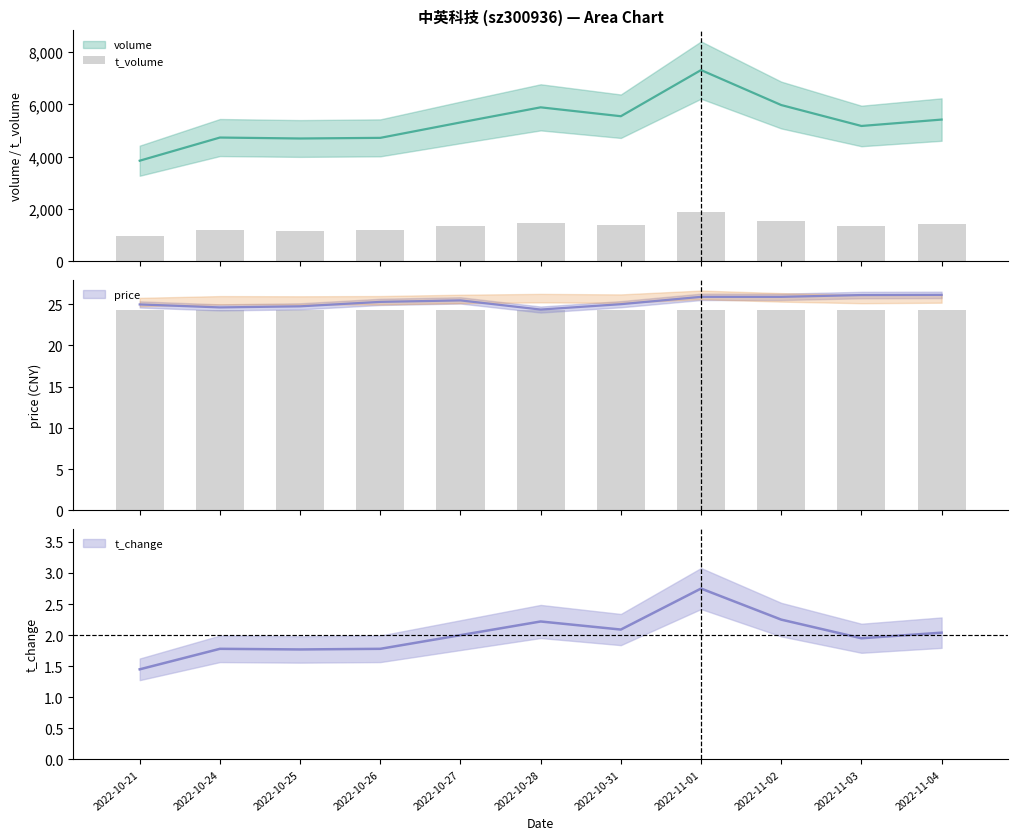

What is the approximate value at 2022-10-28?

1458